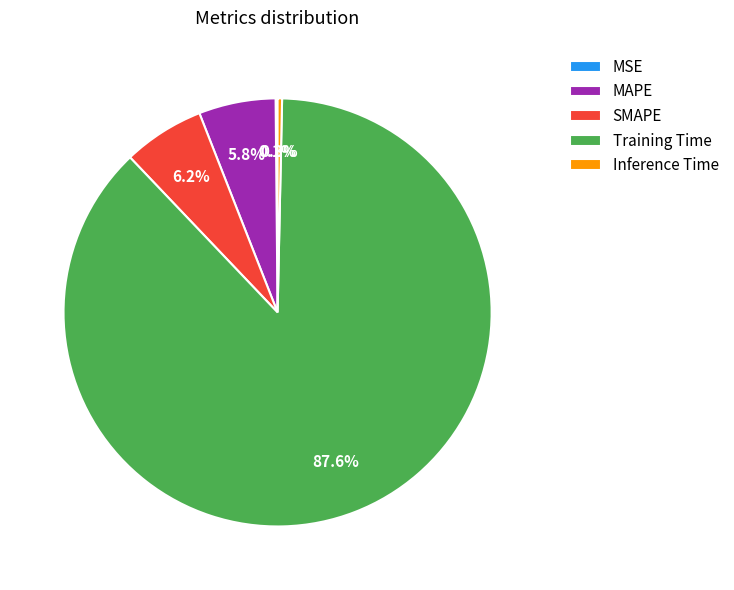

Which has a higher value, MAPE or Training Time?

Training Time